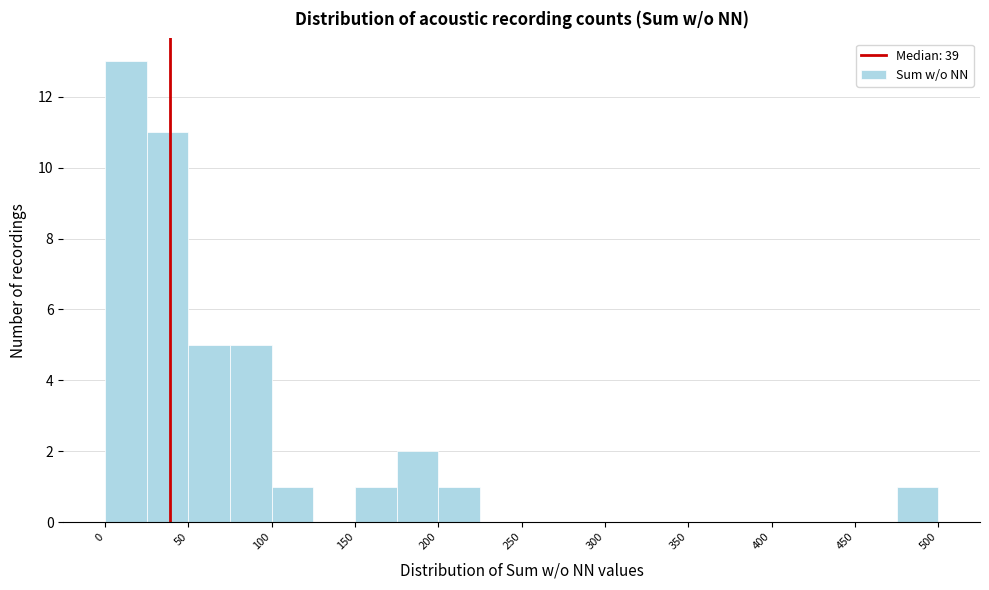

Over which range of the x-axis is the bar tallest?

0 to 25